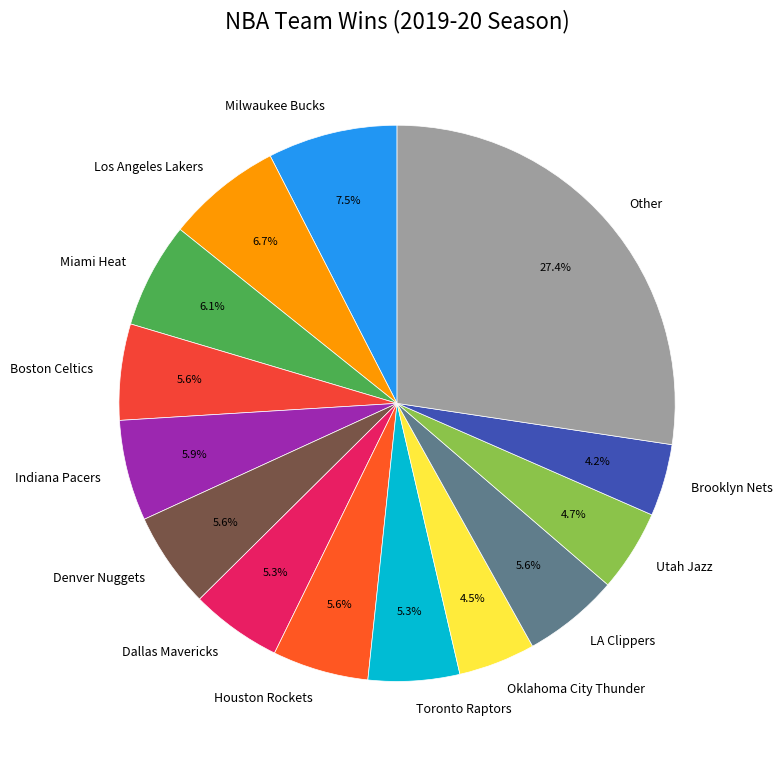

What is the largest slice in the pie chart?

Other